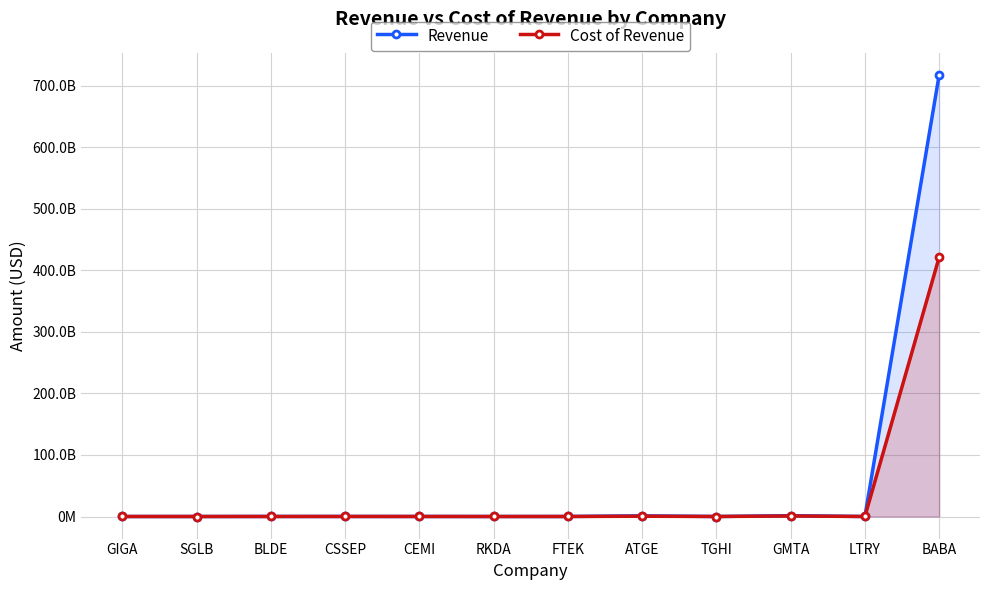

What value does the Cost of Revenue series have at TGHI, to the nearest 10?

555000